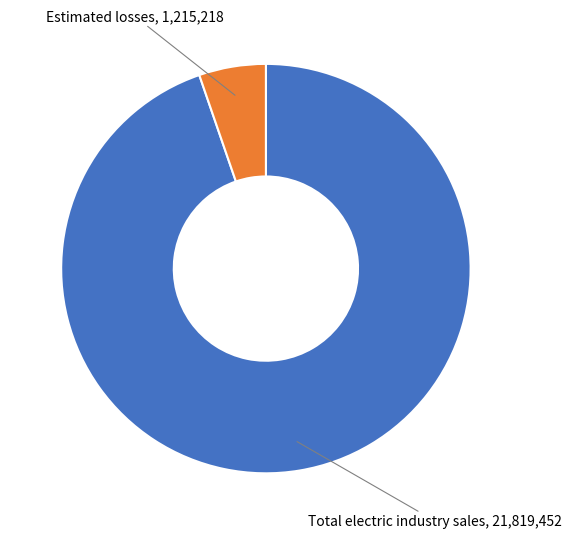

What is the smallest slice in the pie chart?

Estimated losses